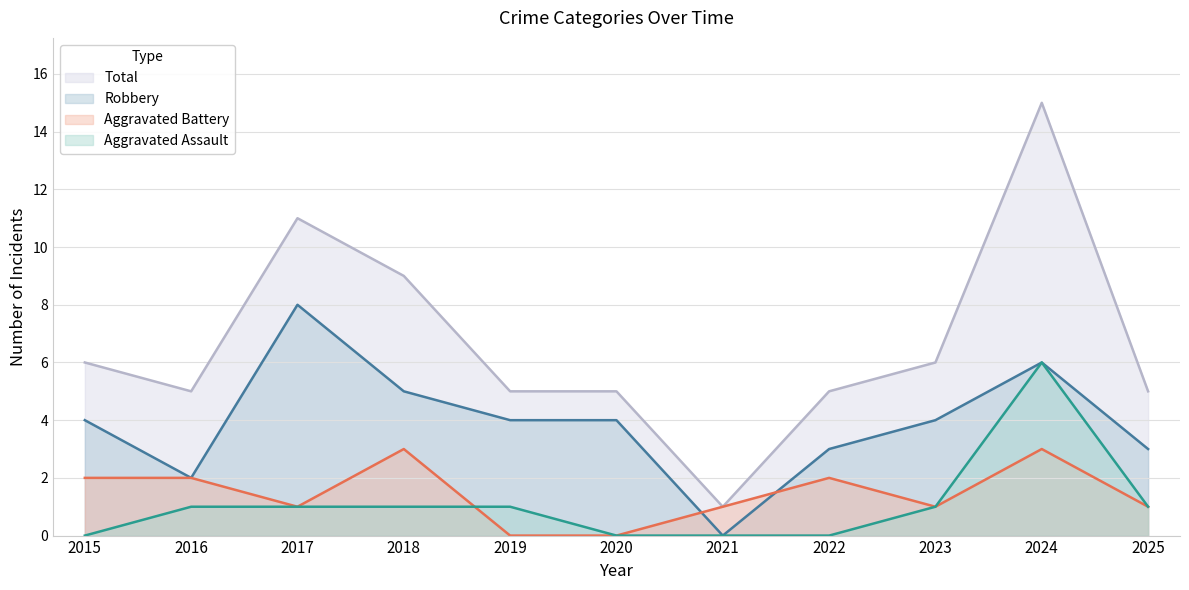

In Total, how many points are lower than both neighbors (excluding endpoints)?

2